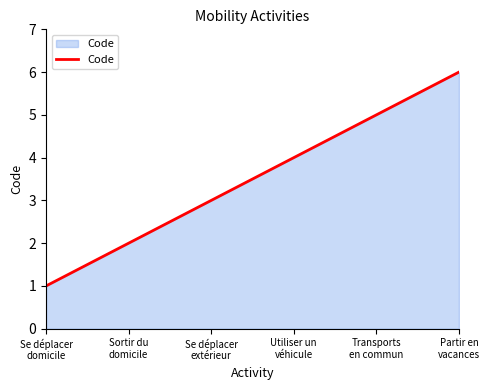

Reading right to left, transcribe all the data shown in this chart.

6	5	4	3	2	1